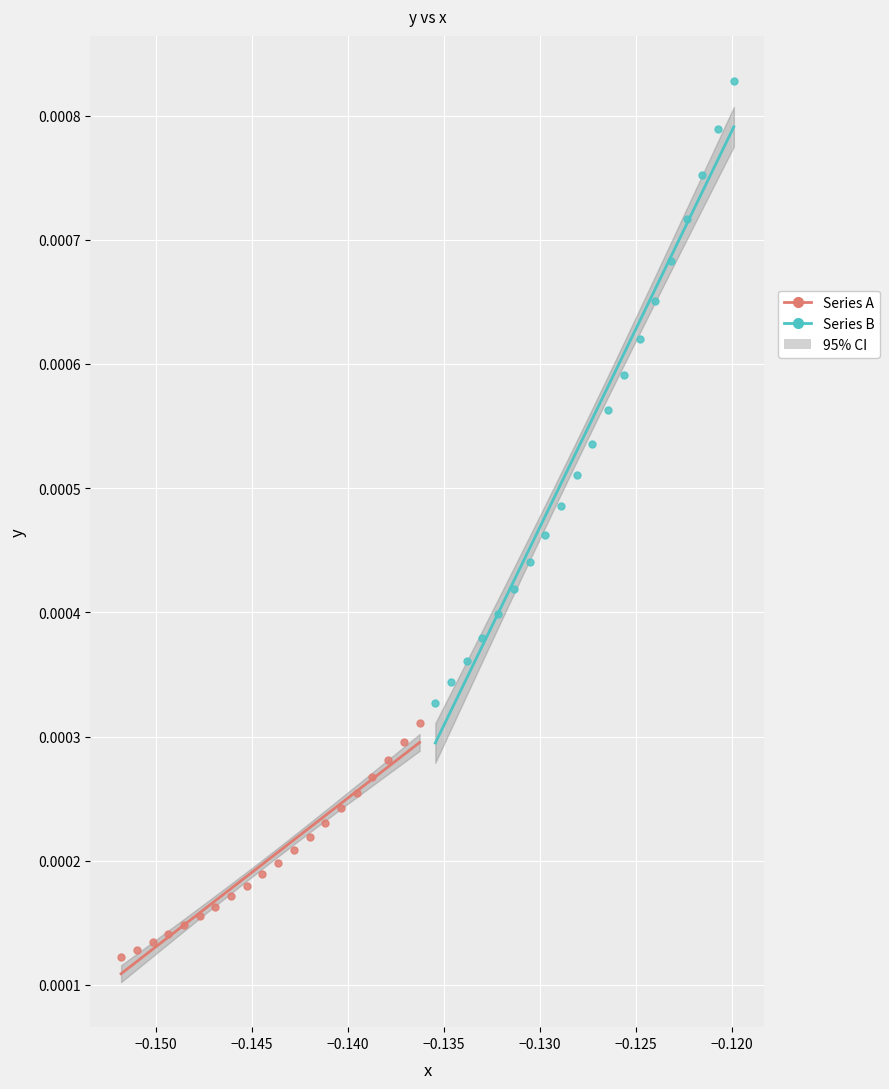

Which series reaches the minimum Y coordinate?

Series A